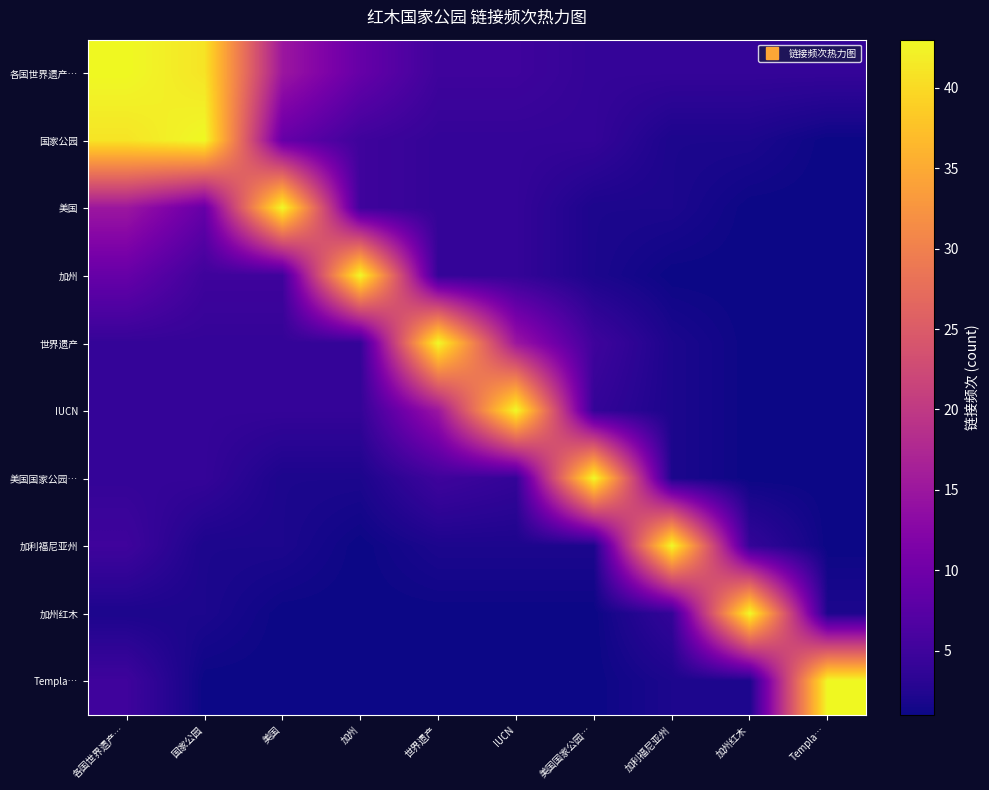

Which category has the lowest value across all series?

Templa…